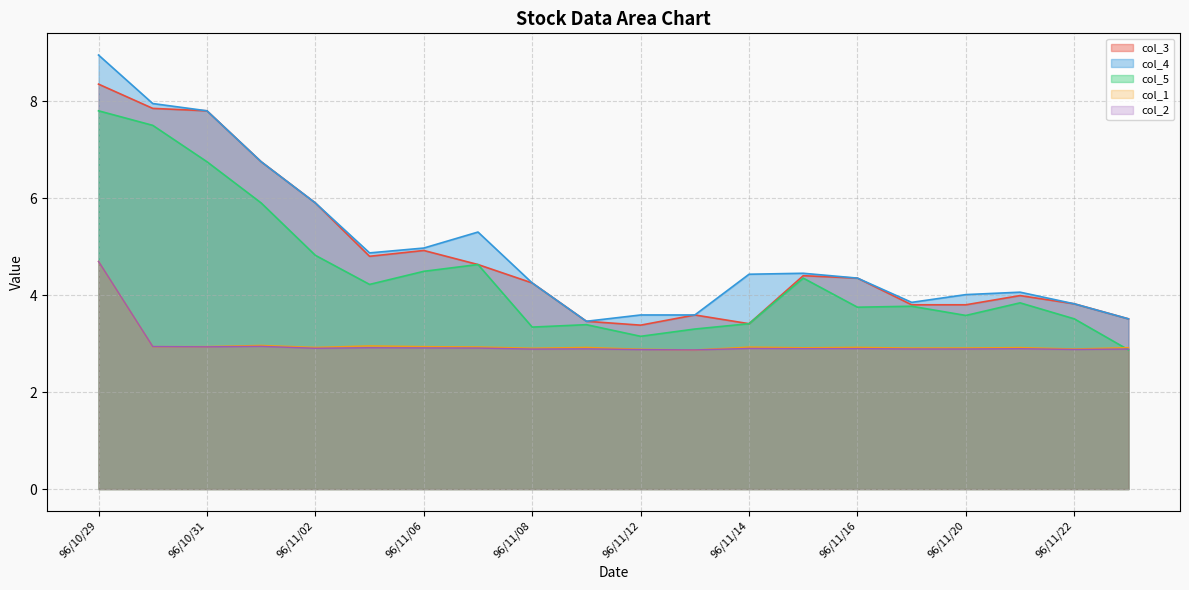

At which category is the sum across all series the highest?

96/10/29